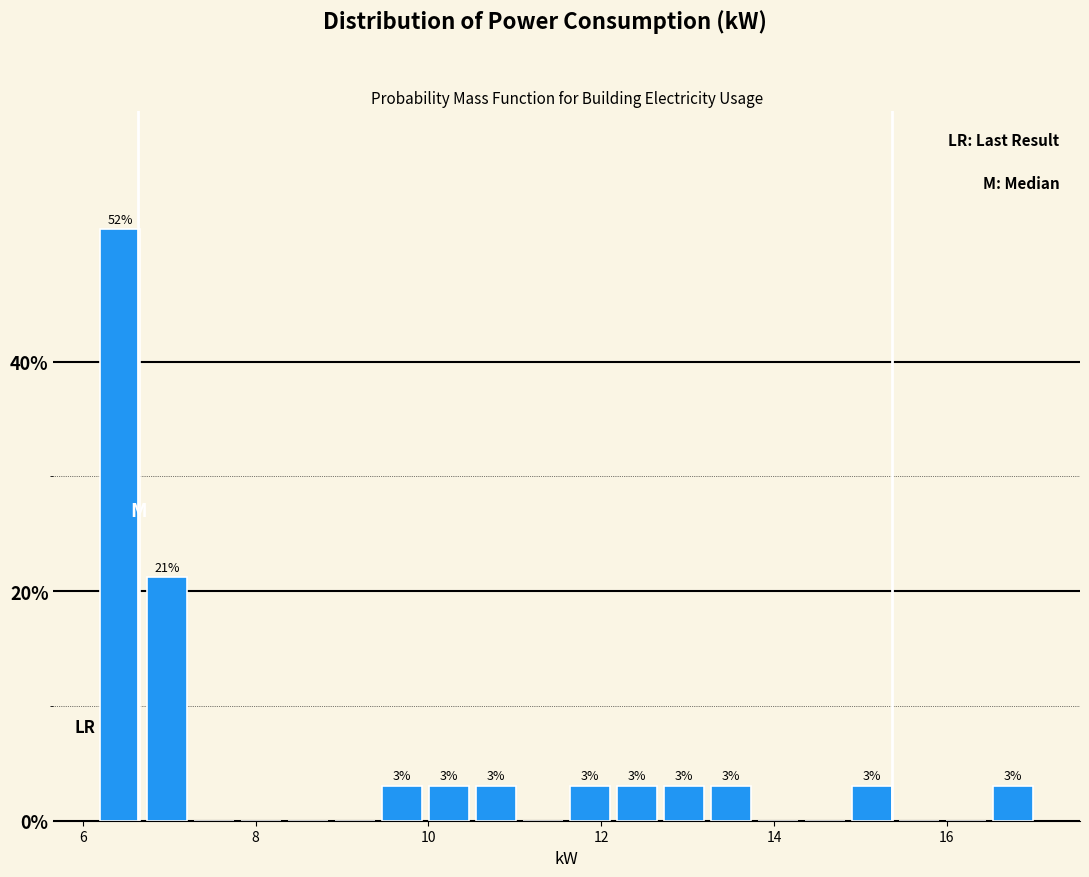

Read against the x-axis, roughly where is the centre of the tallest bar?

6.4